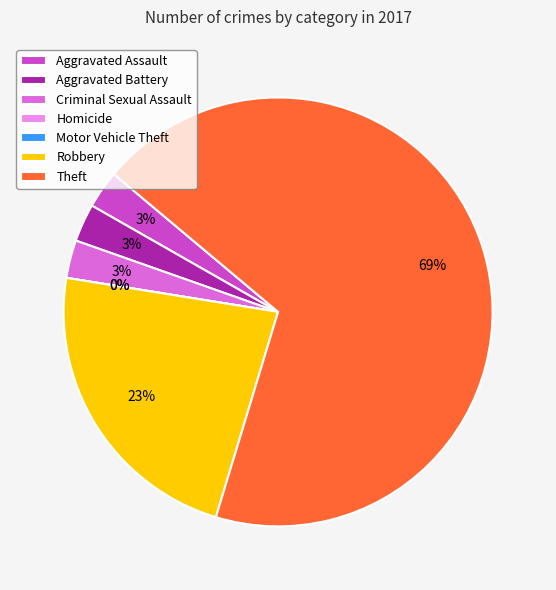

What percentage is NOT represented by Aggravated Battery?

97.1%